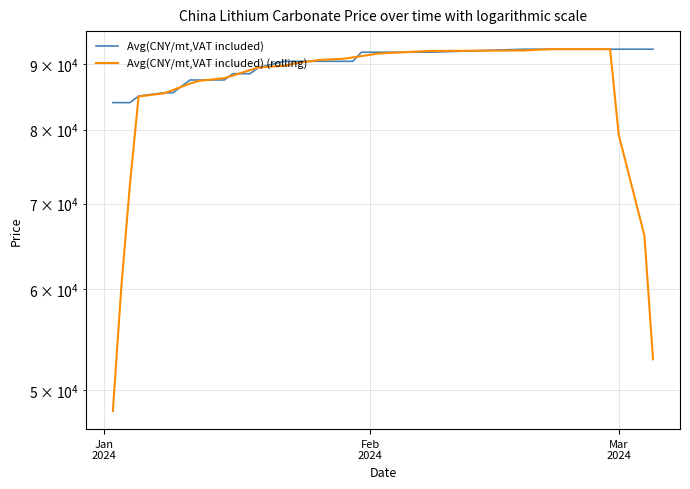

Reading left to right, list all the values displayed in this chart.

Avg(CNY/mt,VAT included): 84000.0	84000.0	84000.0	85000.0	85500.0	85500.0	86500.0	87500.0	87500.0	87500.0	88500.0	88500.0	88500.0	89500.0	90500.0	90500.0	90500.0	90500.0	90500.0	90500.0	90500.0	92000.0	92000.0	92000.0	92000.0	92000.0	92000.0	92000.0	92500.0	92500.0	92500.0	92500.0	92500.0	92500.0	92500.0	92500.0	92500.0	92500.0	92500.0	92500.0
Avg(CNY/mt,VAT included) (rolling): 48142.9	60357.1	72571.4	84928.6	85428.6	85928.6	86428.6	86928.6	87357.1	87785.7	88214.3	88642.9	89071.4	89500.0	89785.7	90071.4	90357.1	90500.0	90714.3	90928.6	91142.9	91357.1	91571.4	91785.7	92000.0	92071.4	92142.9	92214.3	92285.7	92357.1	92428.6	92500.0	92500.0	92500.0	92500.0	92500.0	92500.0	79285.7	66071.4	52857.1